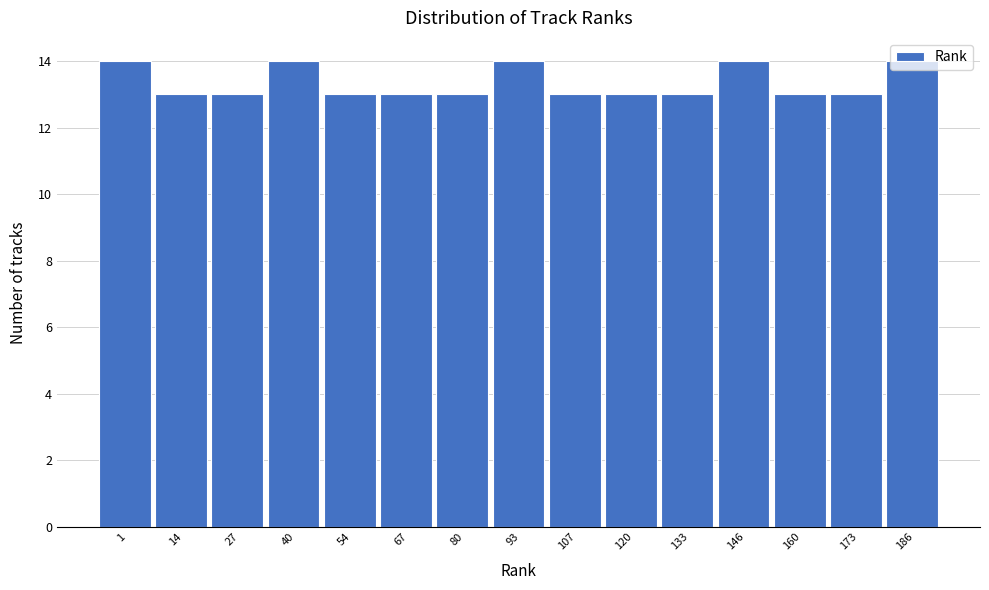

What is the value of the 11th bar from the left?

13